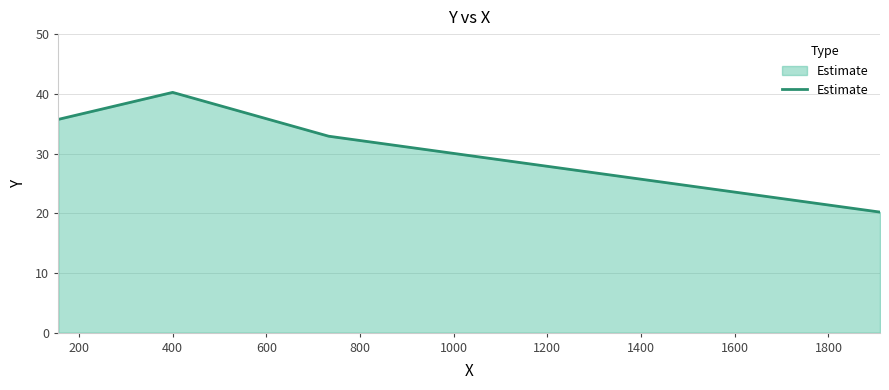

How many values are below 35?

2